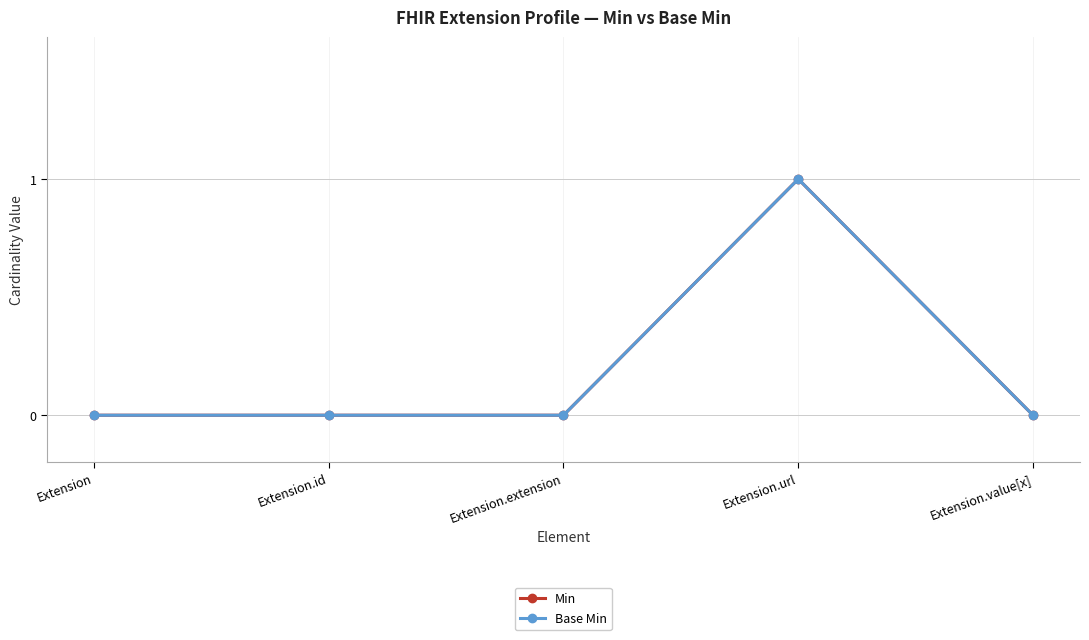

Is this an area chart (filled region under the line)?

No